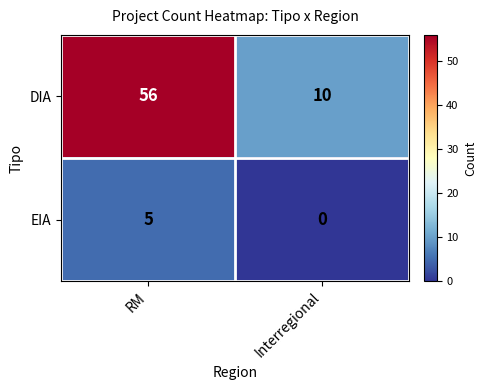

Which series has the largest range (max minus min)?

DIA